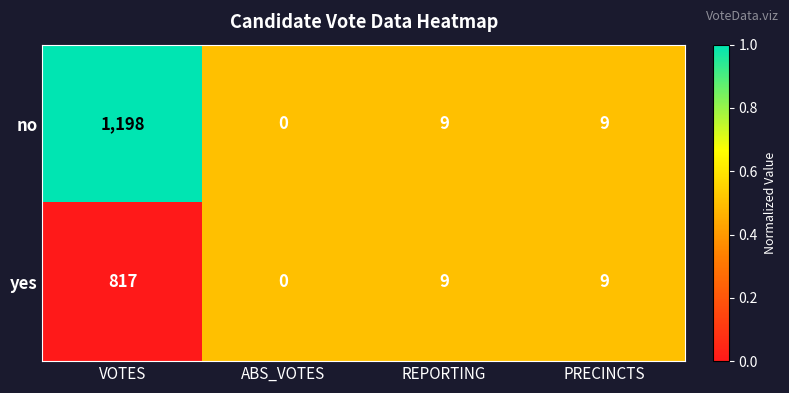

List the series in order of their overall mean, lowest first.

yes, no